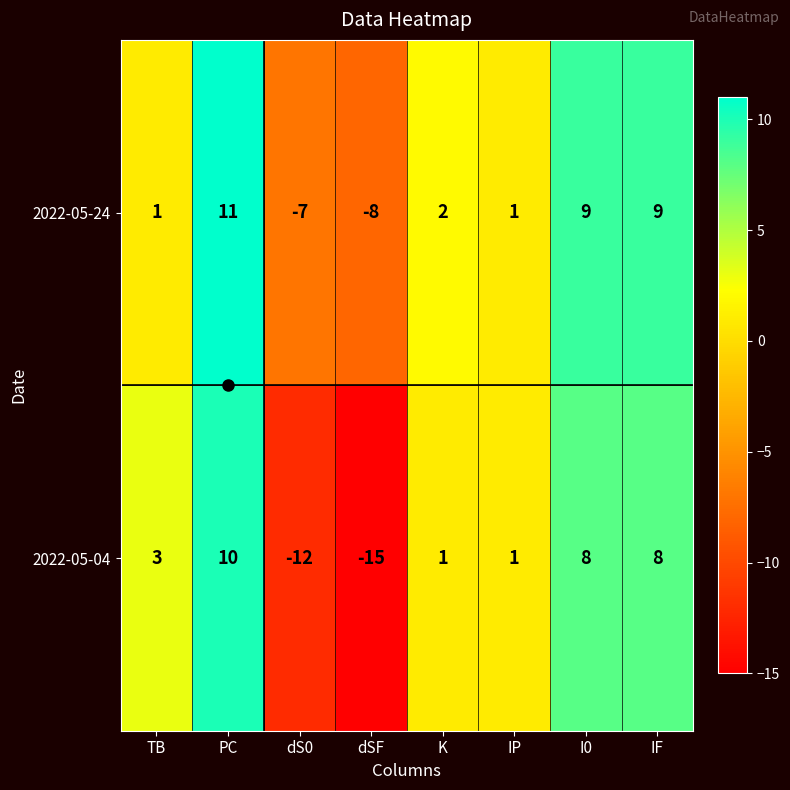

True or false: 2022-05-24 has a value of 5 at PC.

False